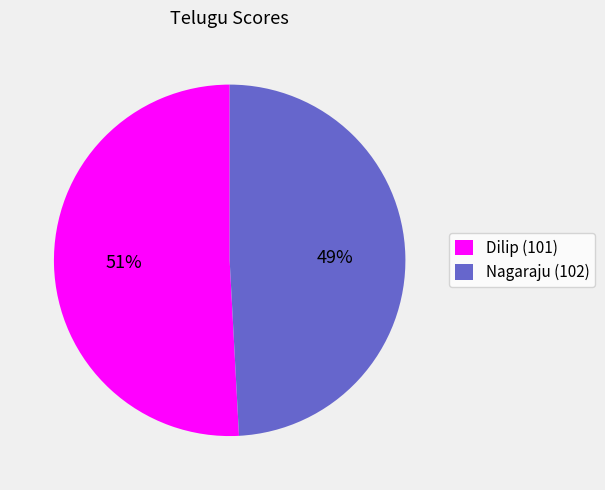

Which slice represents more than half of the pie?

Dilip (101)